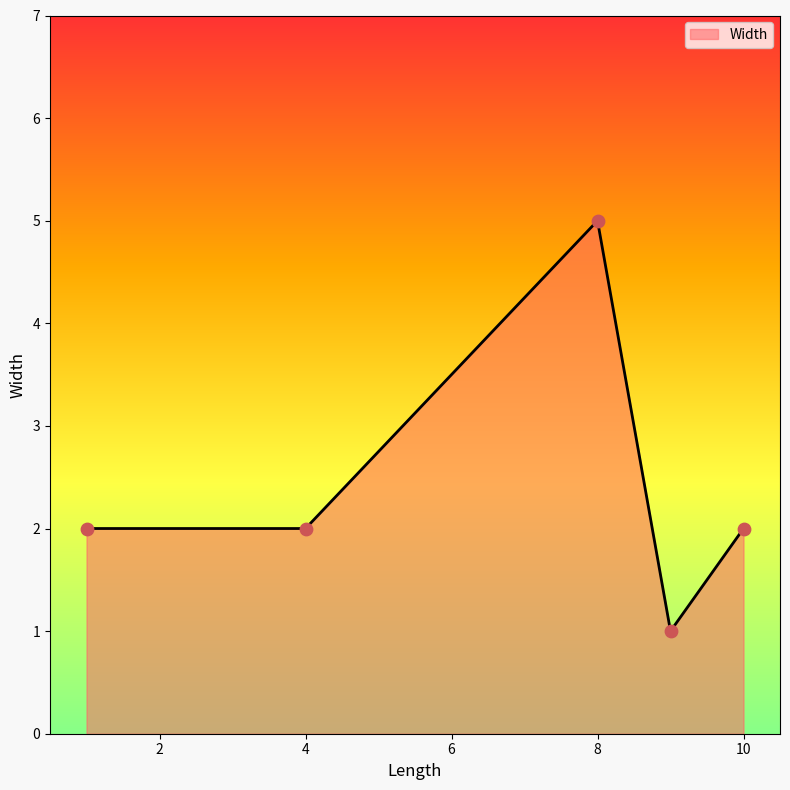

What is the greatest value displayed?

5